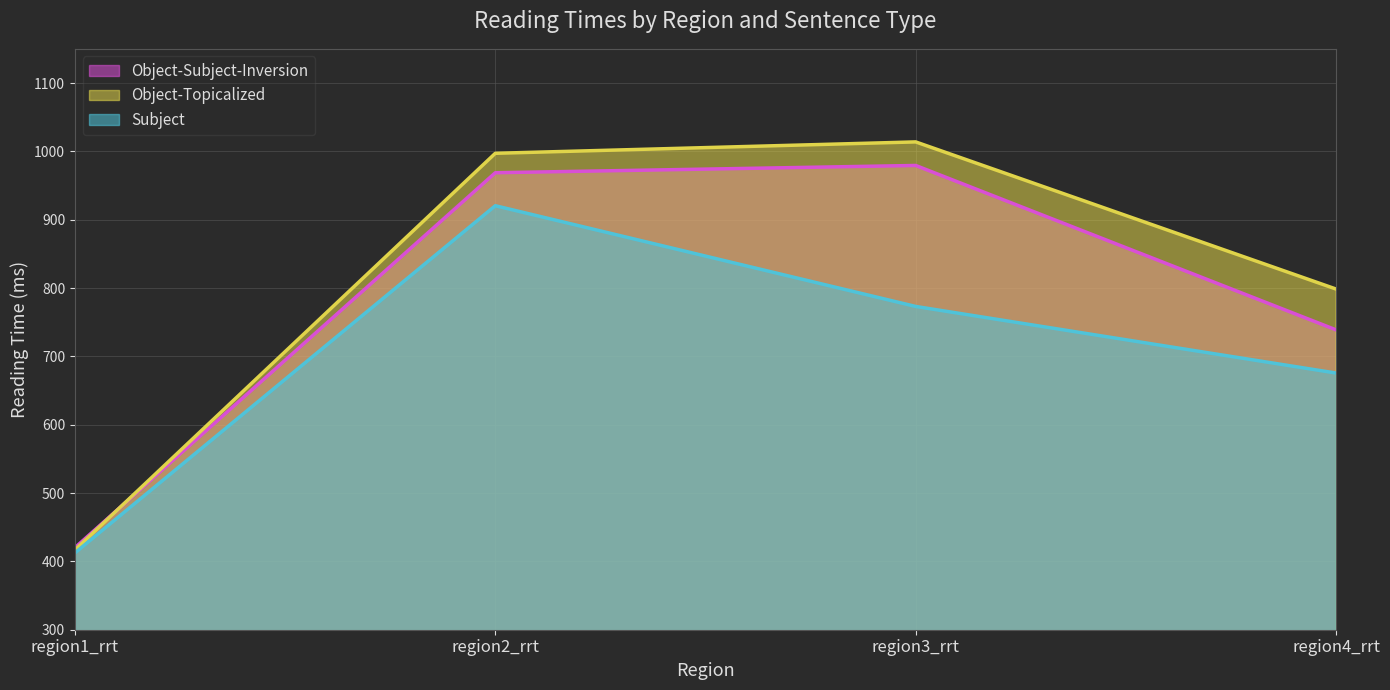

How many values in the Object-Subject-Inversion series exceed 968?

2